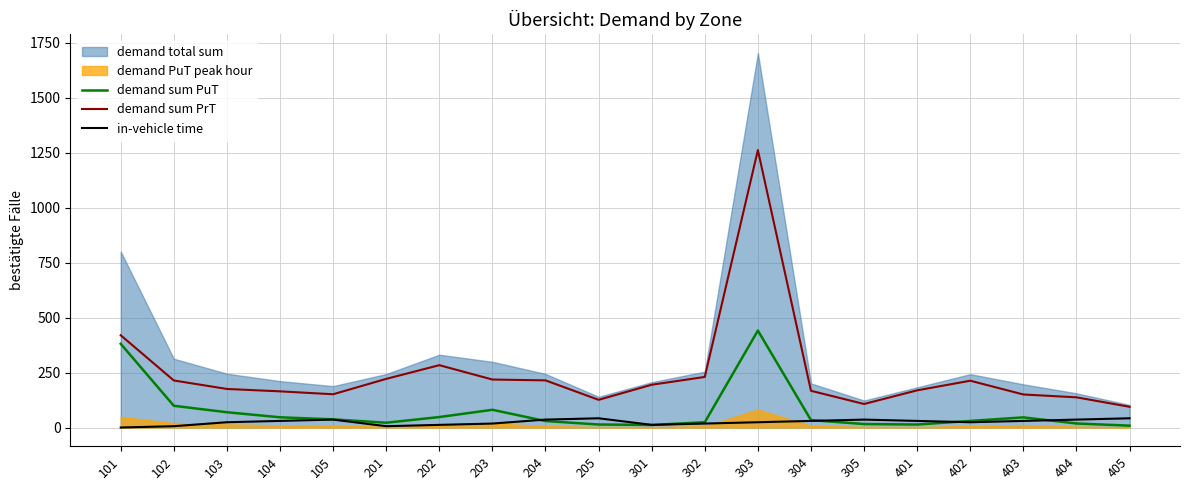

At which label does demand sum PrT first exceed 194?

101